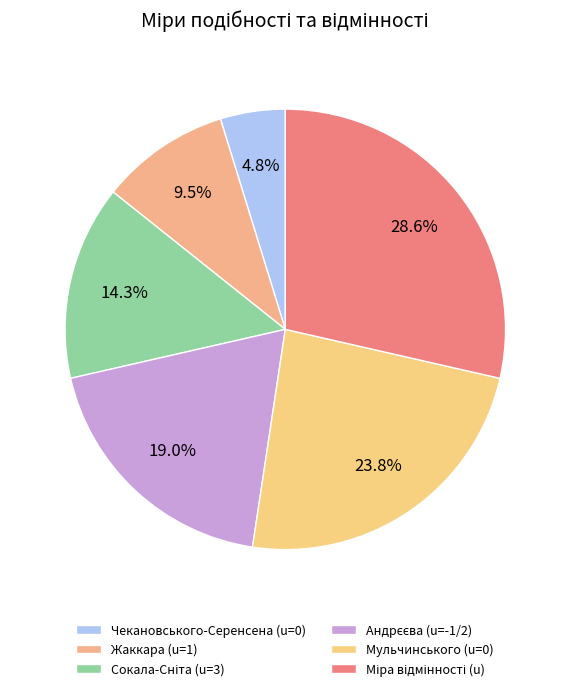

Is the sum of Чекановського-Серенсена (u=0) and Міра відмінності (u) greater than half?

No